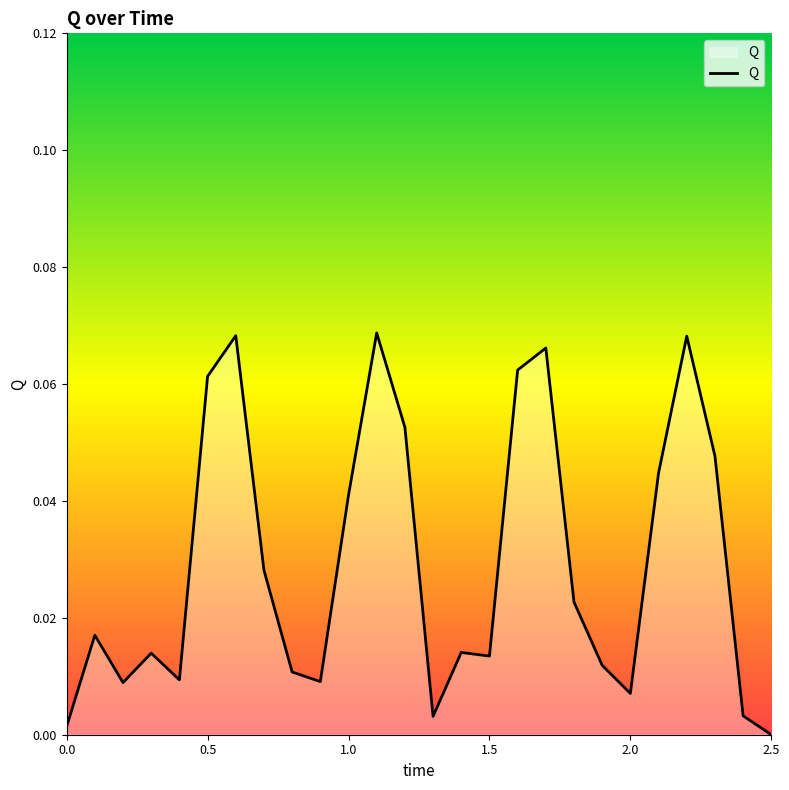

How many lines are shown in the chart?

1